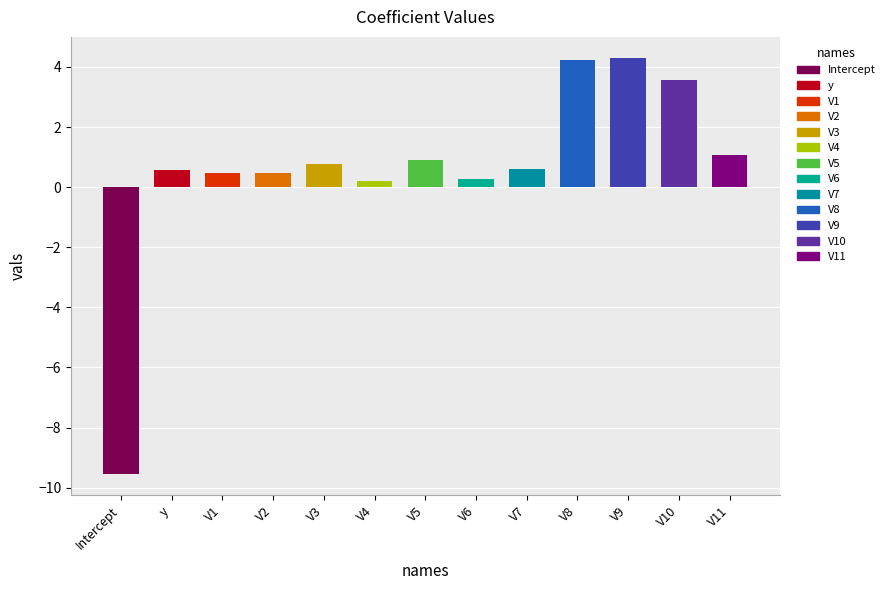

True or false: the data shows 2.2 at V8.

False